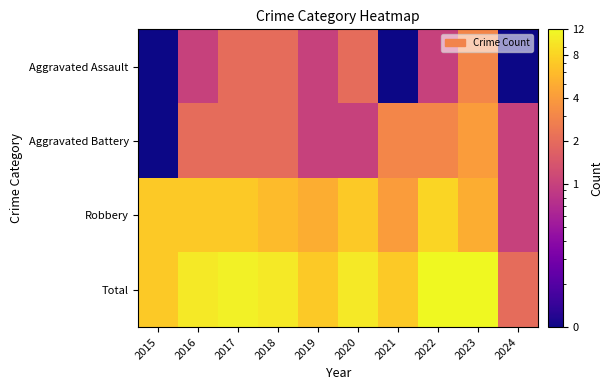

Between 2016 and 2023, which series saw the biggest shift?

Aggravated Assault